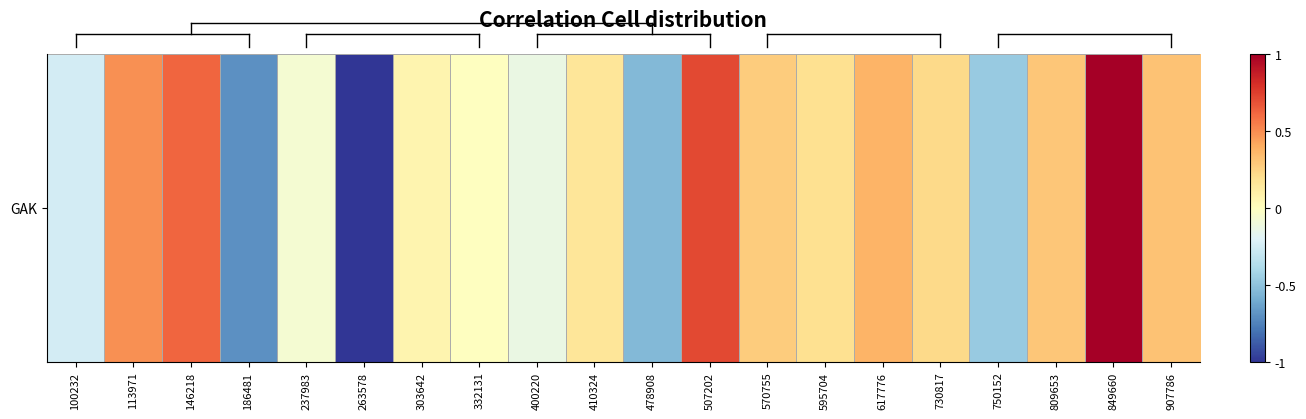

Which category has the lowest value across all series?

263578